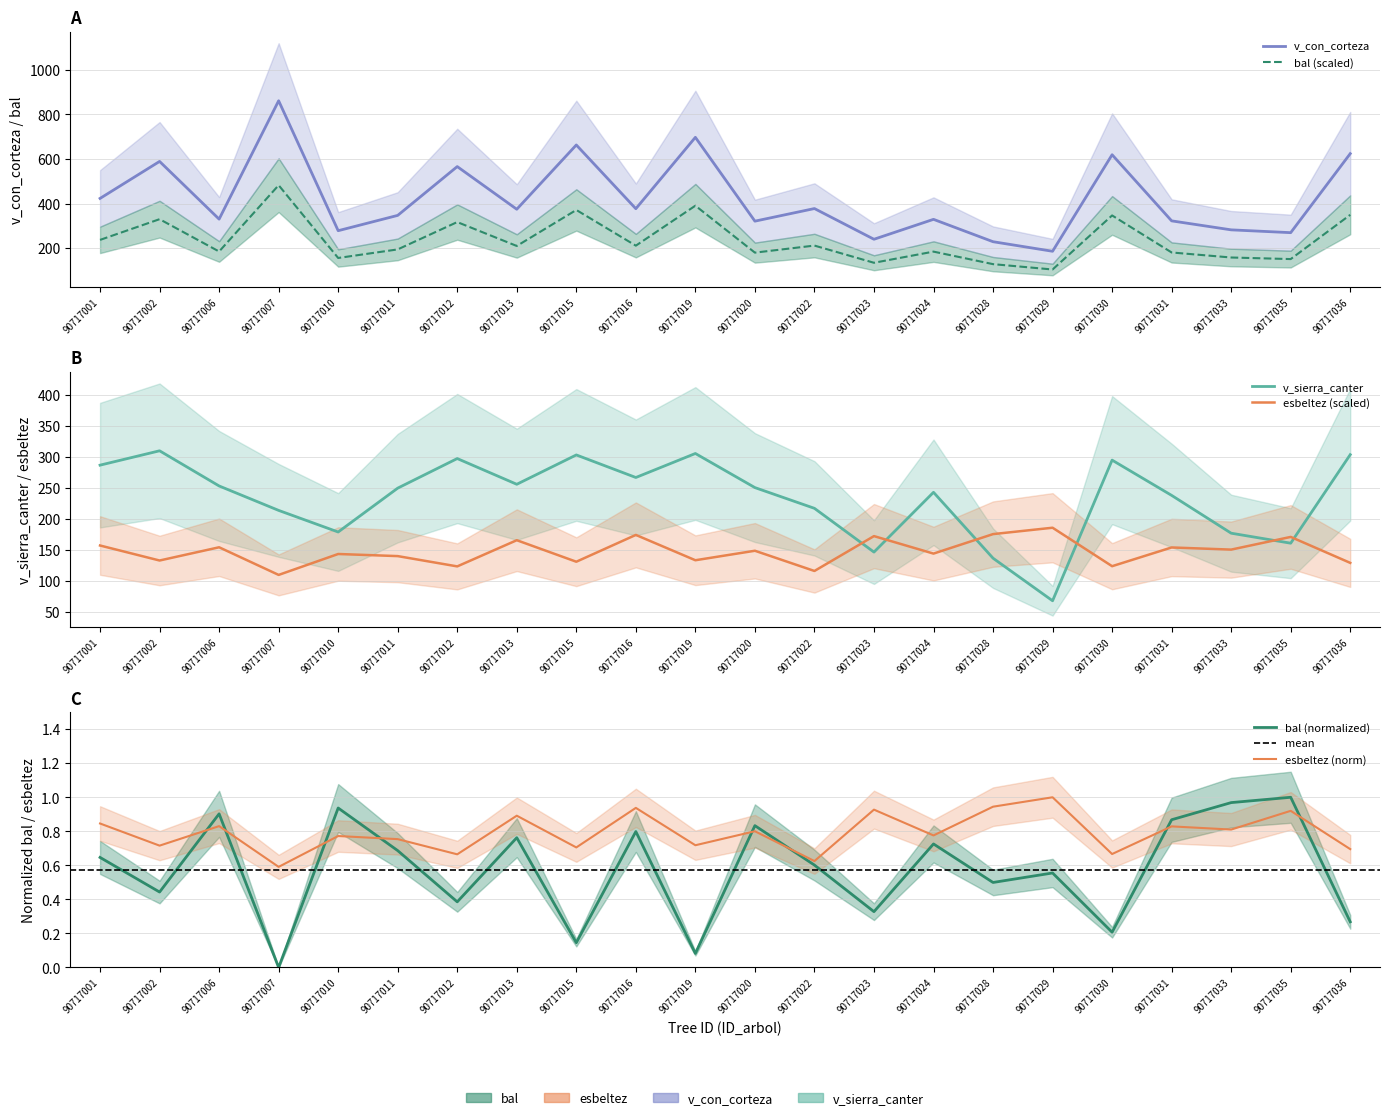

Rank the series by their maximum value, from highest to lowest.

v_con_corteza, v_sierra_canter, bal, esbeltez